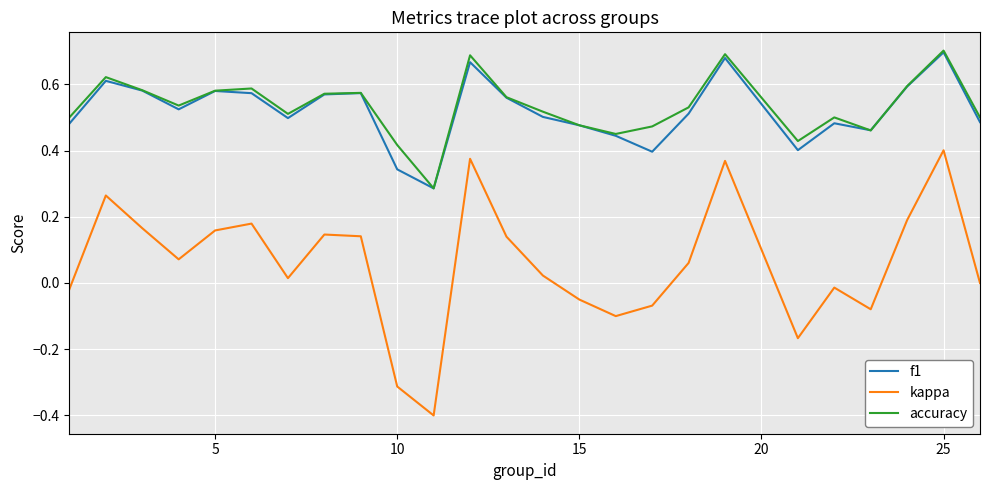

True or false: kappa and accuracy intersect in this chart.

False